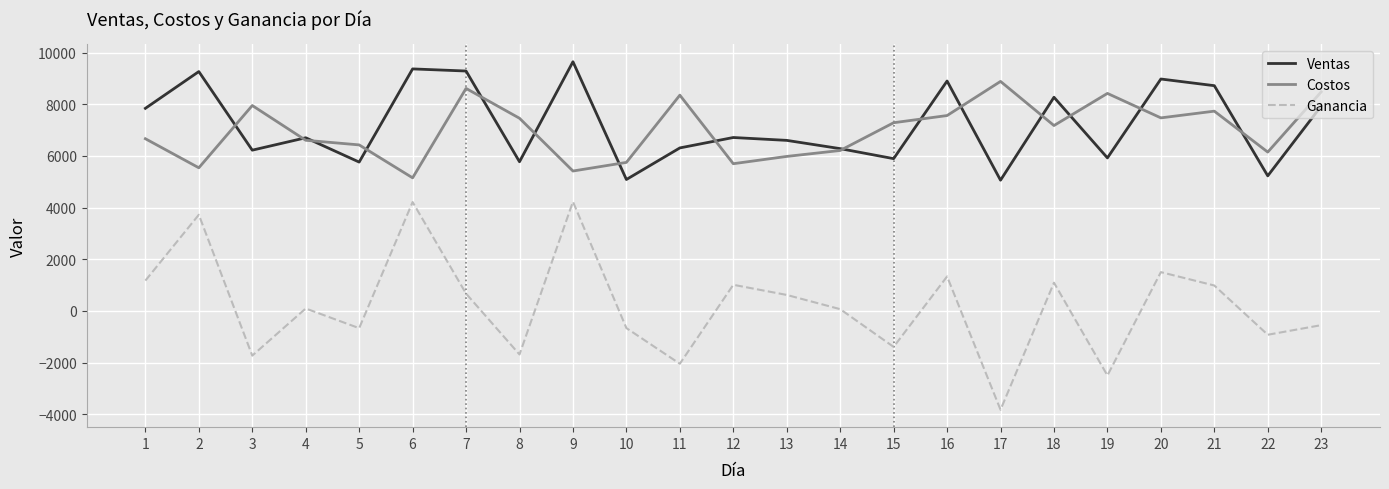

What is the greatest value displayed?

9646